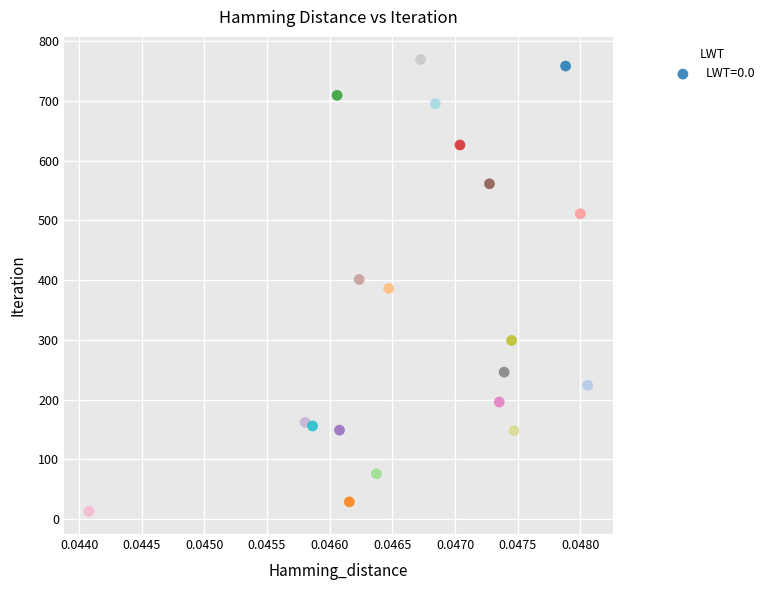

What is the range of Y values (max minus min)?

756